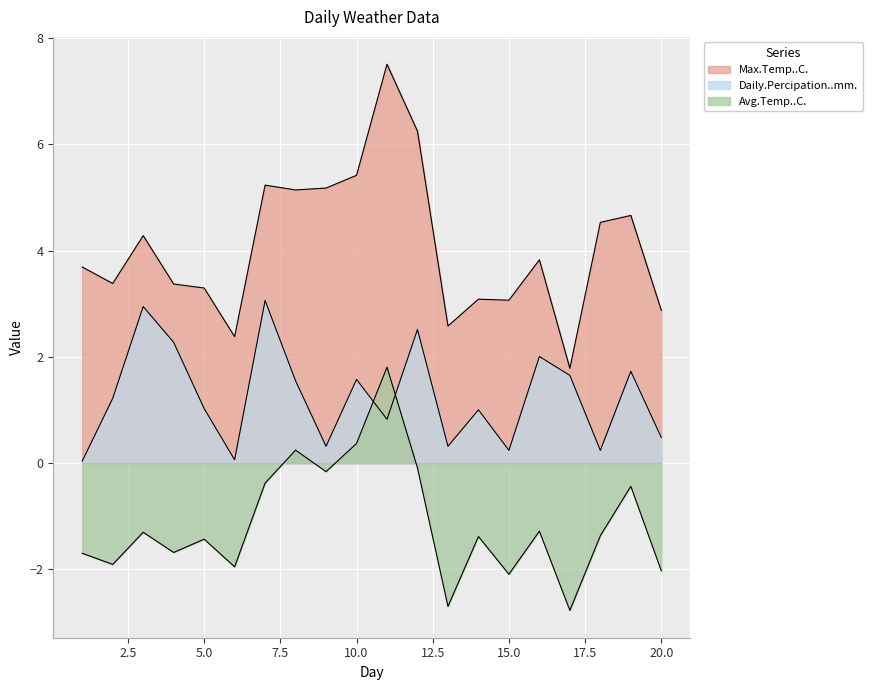

How many lines are shown in the chart?

3